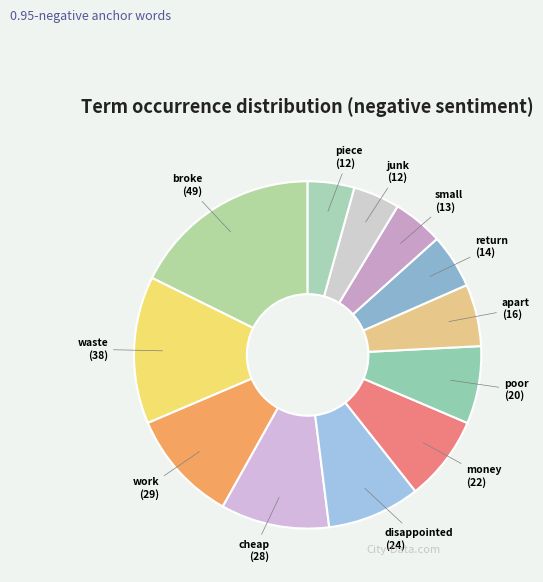

Does money account for over 50% of the chart?

No